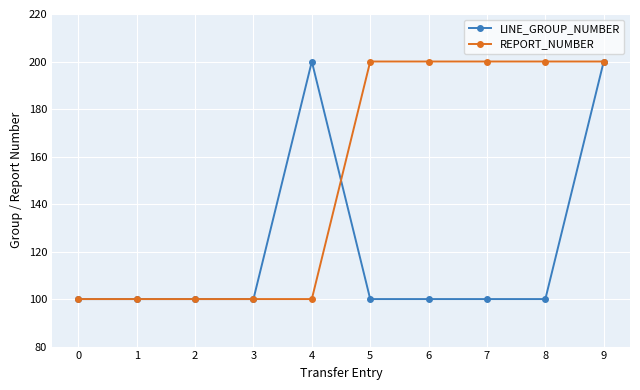

At 5, list the series in order from largest to smallest.

REPORT_NUMBER, LINE_GROUP_NUMBER